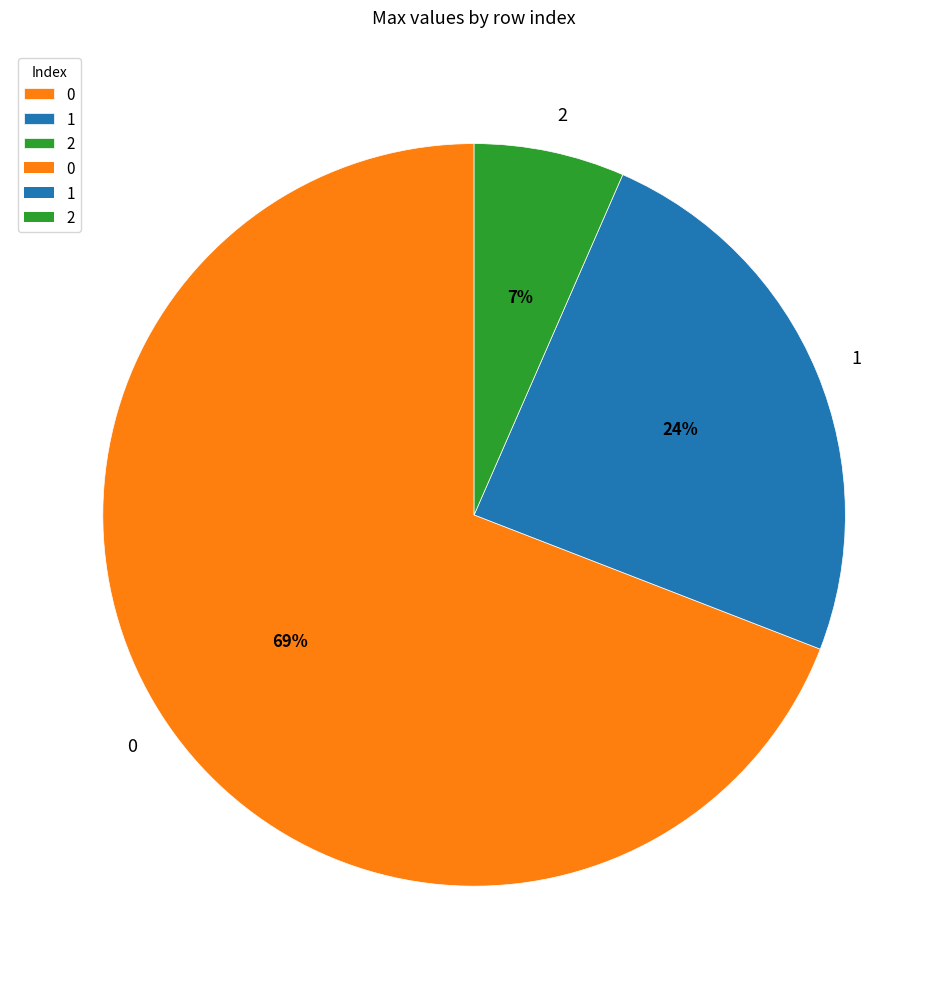

Is it true that 0 is 69% of the pie?

True